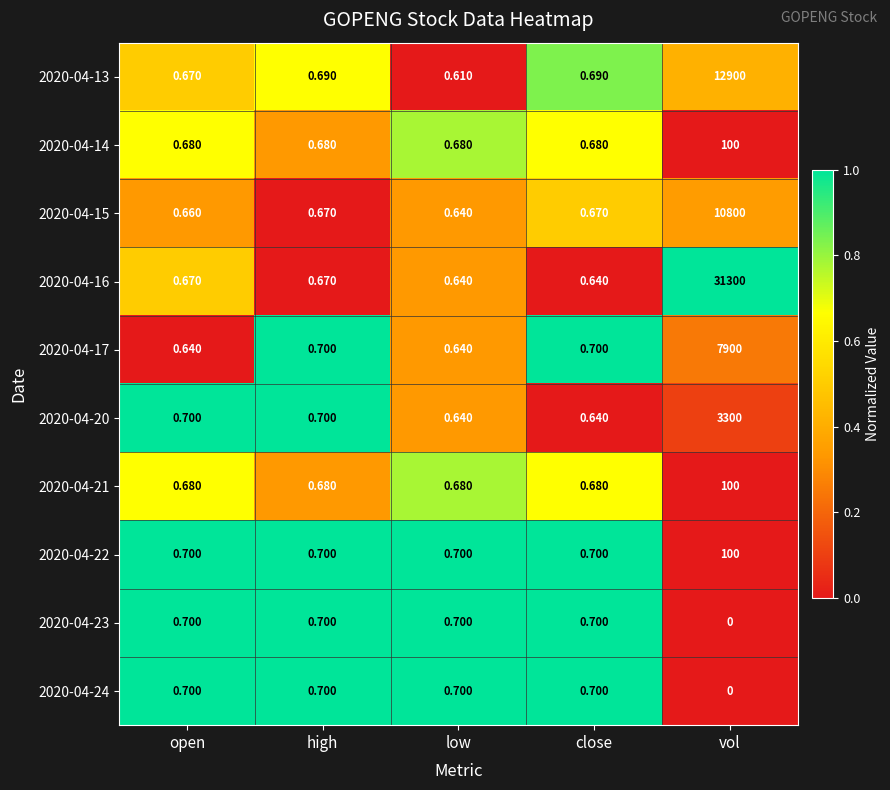

Is the value of 2020-04-23 at open greater than the value of 2020-04-16 at close?

Yes